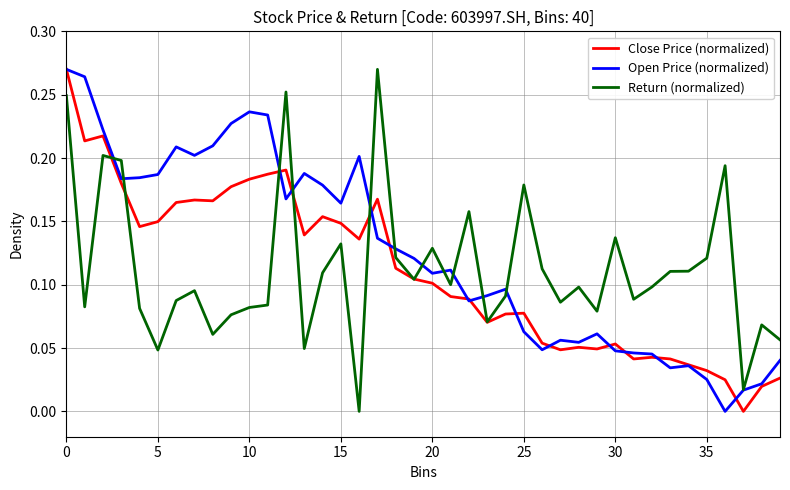

True or false: Return (normalized) and Close Price (normalized) cross at least once.

True